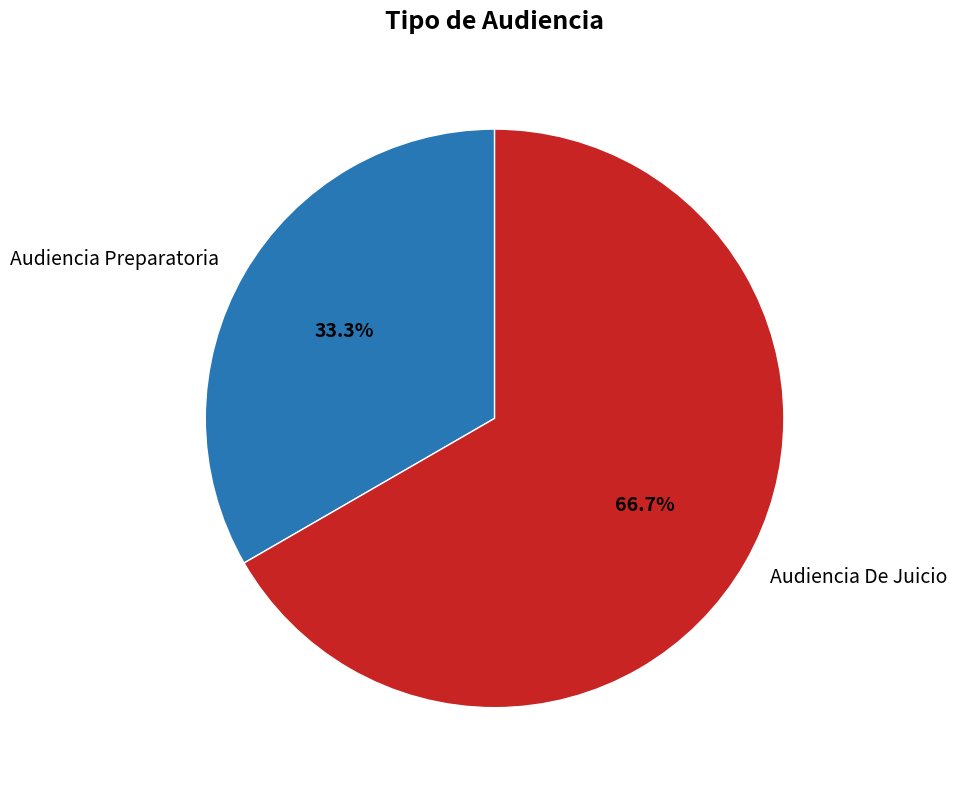

To the nearest percent, what is the difference between the Audiencia Preparatoria and Audiencia De Juicio slice percentages?

33%